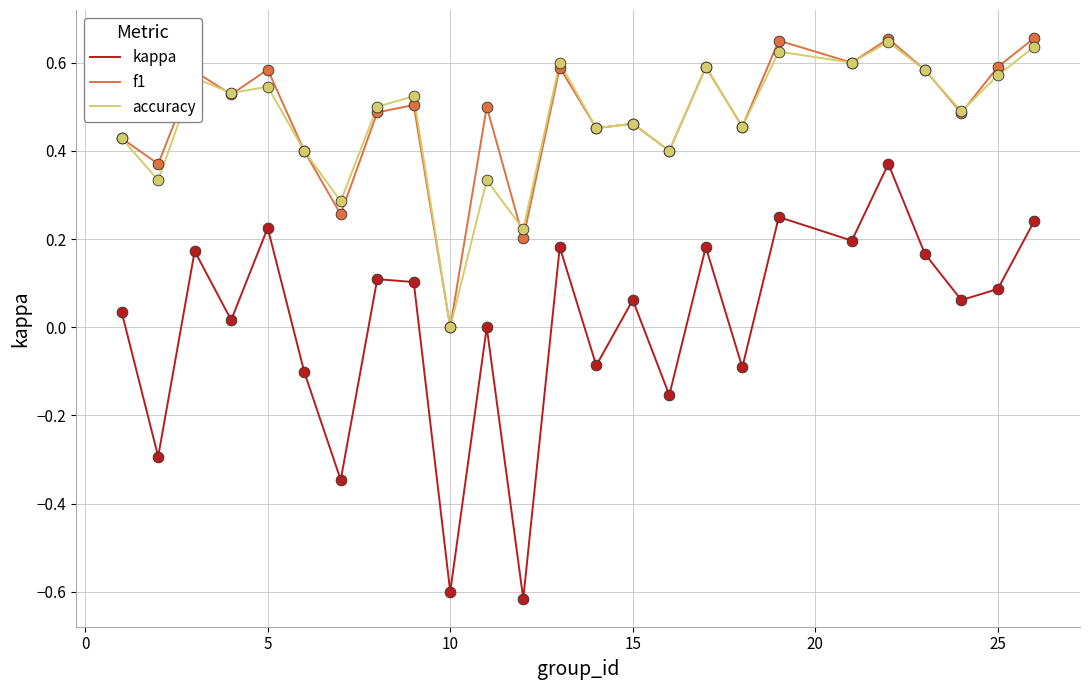

Which series has the largest range (max minus min)?

kappa